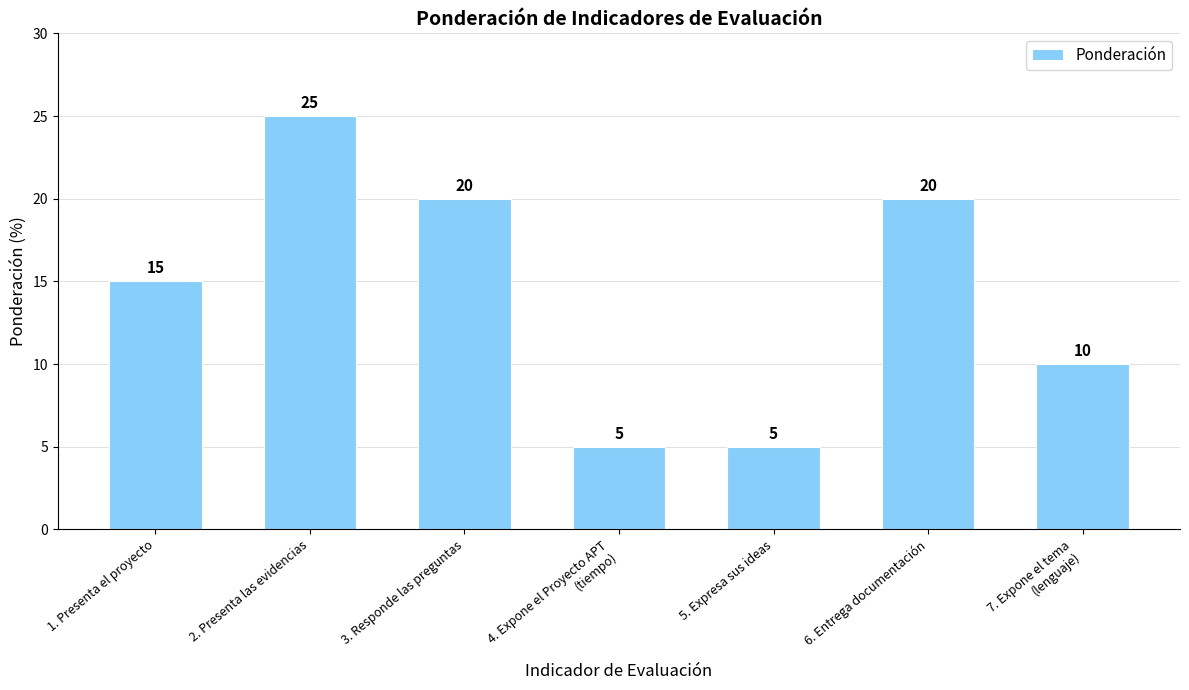

What is the sum of the values at 3. Responde las preguntas and 6. Entrega documentación?

40